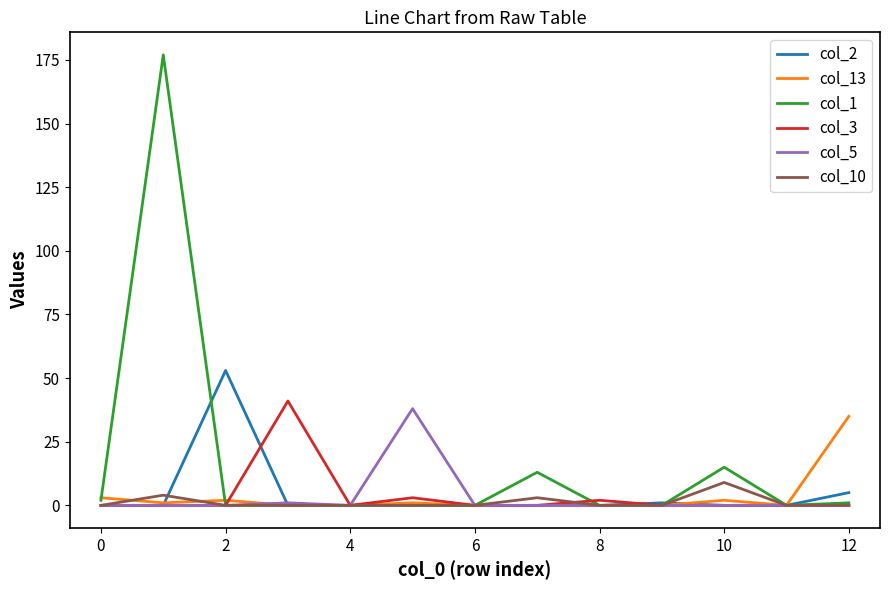

Reading left to right, extract all data points from this chart.

col_2: 0	0	53	0	0	0	0	0	0	1	0	0	5
col_13: 3	1	2	0	0	1	0	0	0	0	2	0	35
col_1: 2	177	0	0	0	0	0	13	0	0	15	0	1
col_3: 0	0	0	41	0	3	0	0	2	0	0	0	0
col_5: 0	0	0	1	0	38	0	0	0	0	0	0	0
col_10: 0	4	0	0	0	0	0	3	0	0	9	0	0